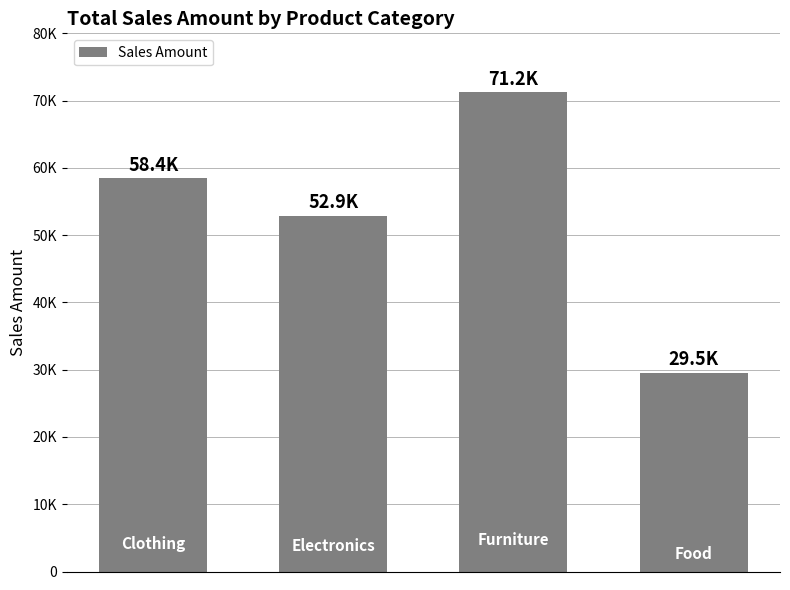

What is the difference between the second highest and second lowest values?

5560.7